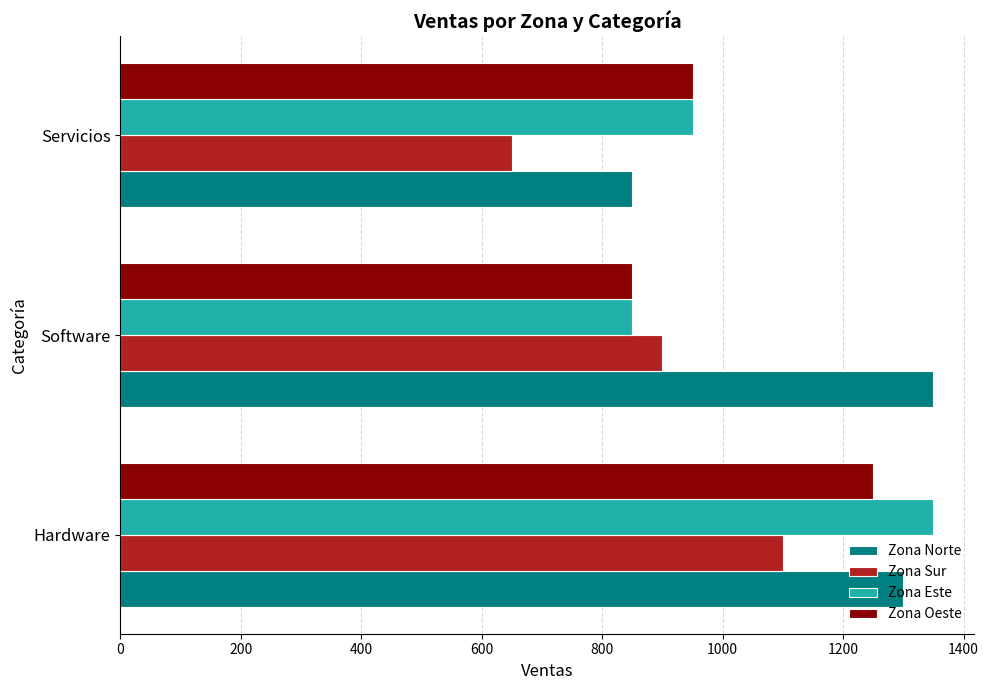

Which series changed the most between Hardware and Software?

Zona Este